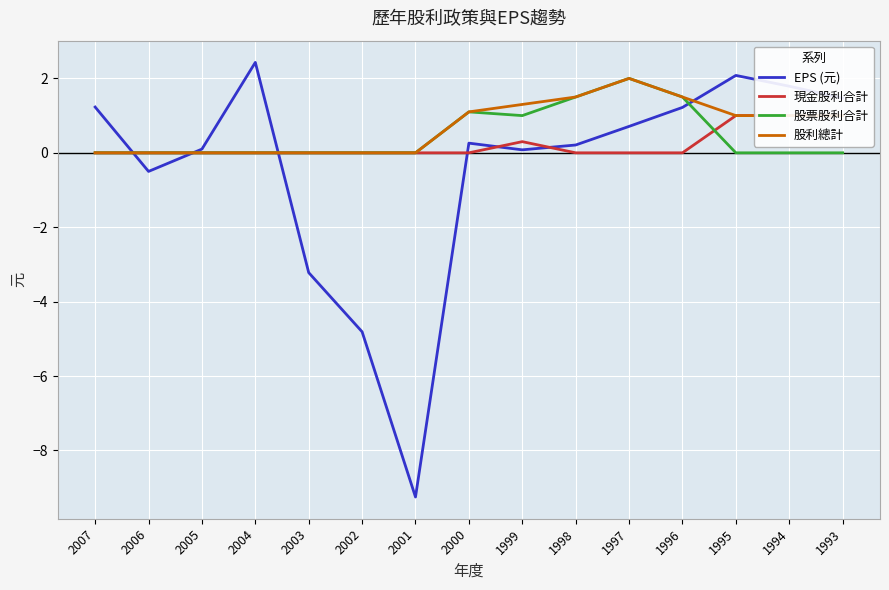

True or false: 股利總計 and 現金股利合計 cross at least once.

False